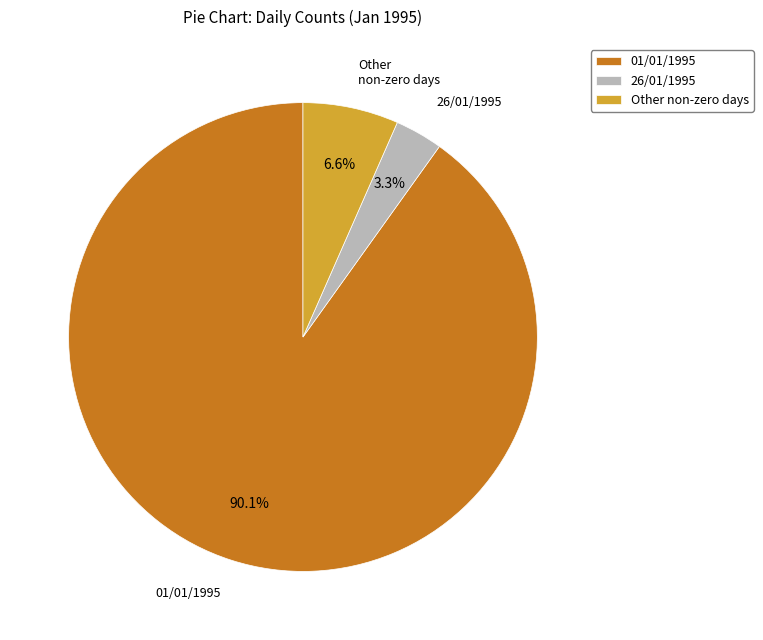

Which category has the biggest portion of the pie?

01/01/1995